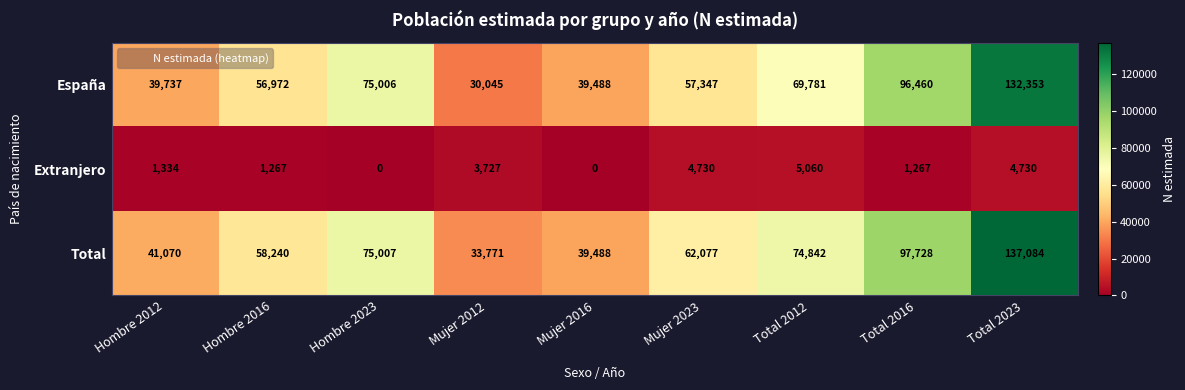

How many categories are shown in the chart?

9